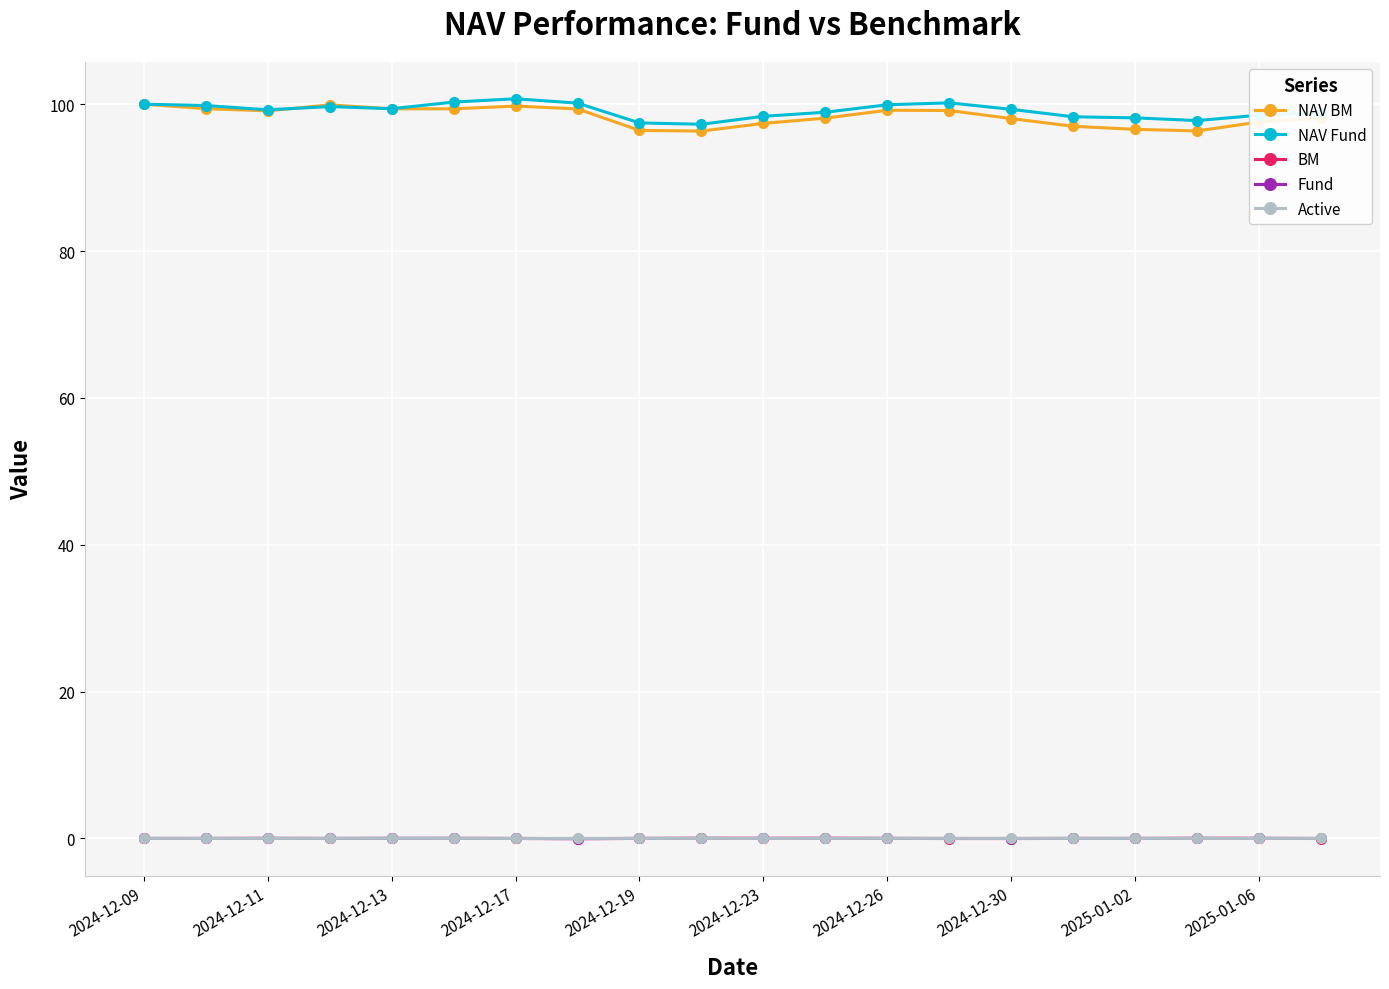

True or false: Active and NAV BM intersect in this chart.

False